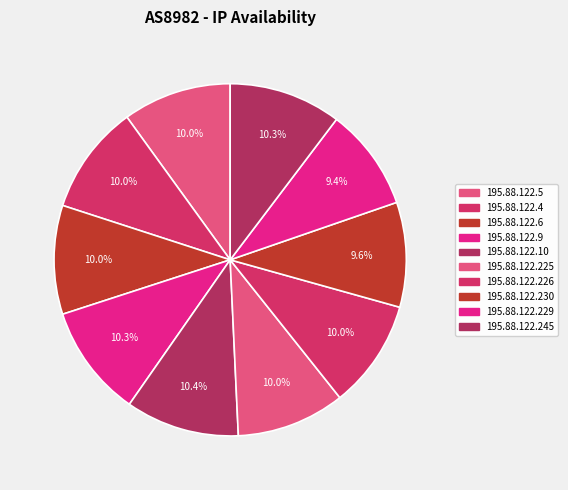

To the nearest percent, what is the difference between the largest and smallest slice percentages?

1%